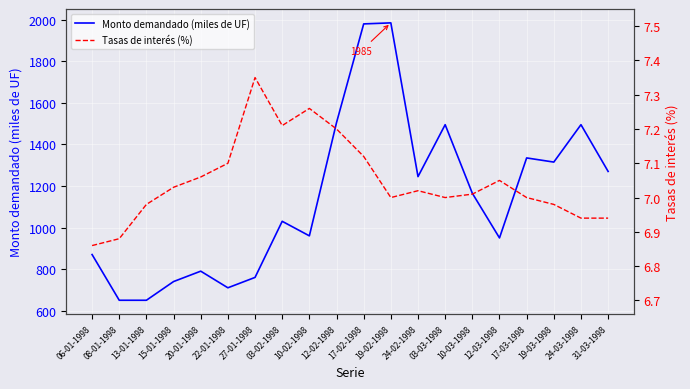

True or false: Tasas de interés (%) and Monto demandado (miles de UF) cross at least once.

False